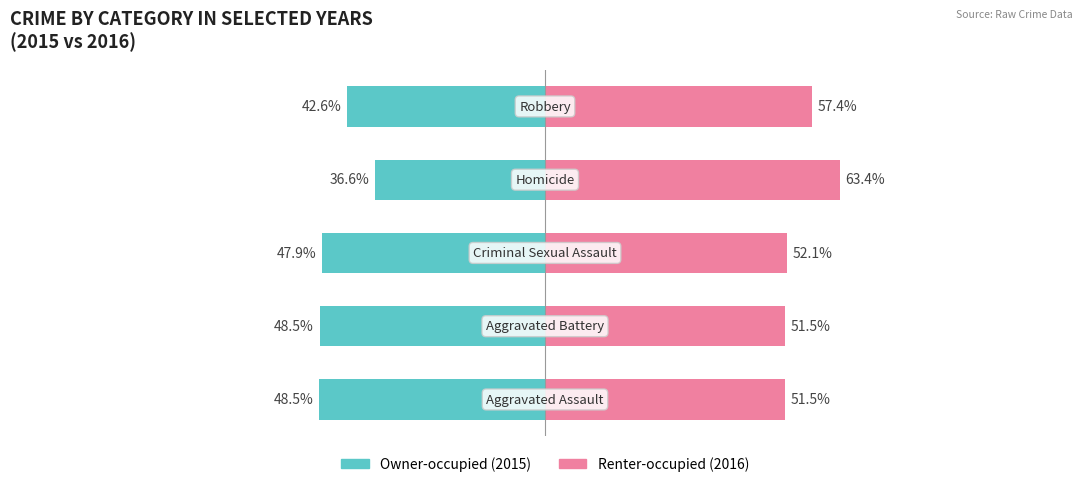

Where does the Renter-occupied series first go above 52?

2